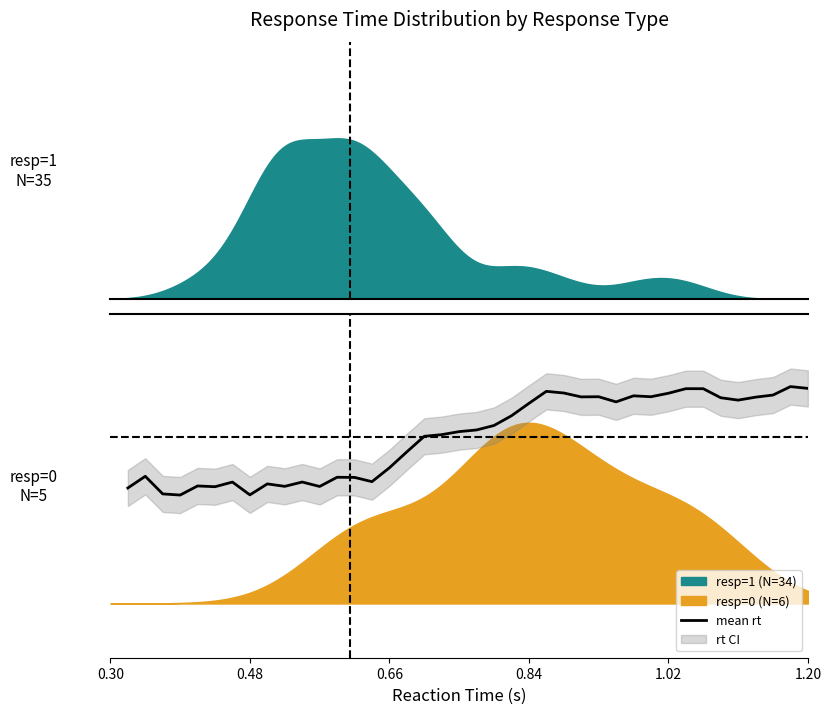

Where is the first local minimum?

0.48